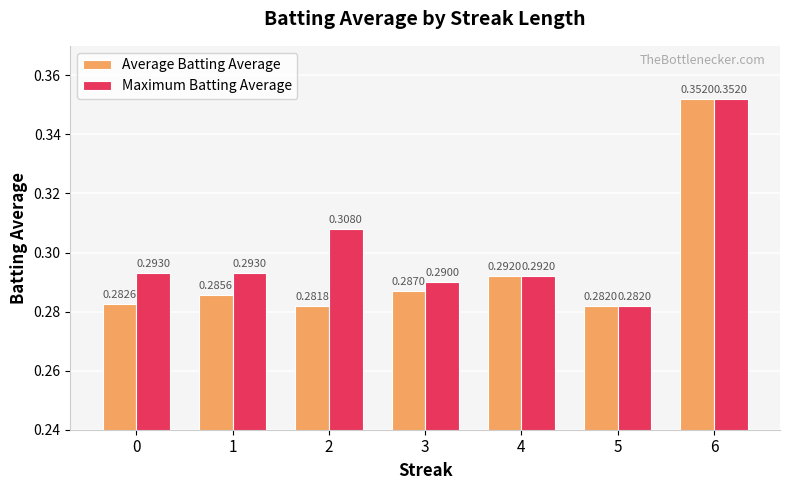

At how many categories does at least one series exceed 0?

7